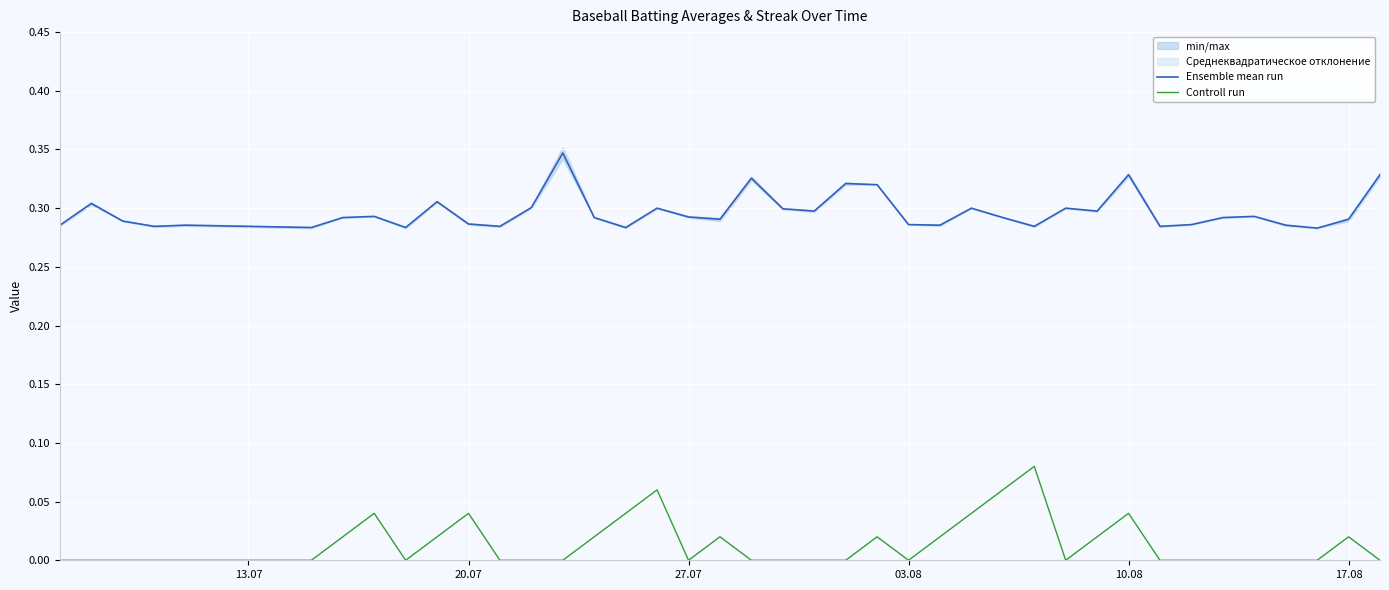

The Ensemble mean run series shows 0.1 at 20.07. True or false?

False